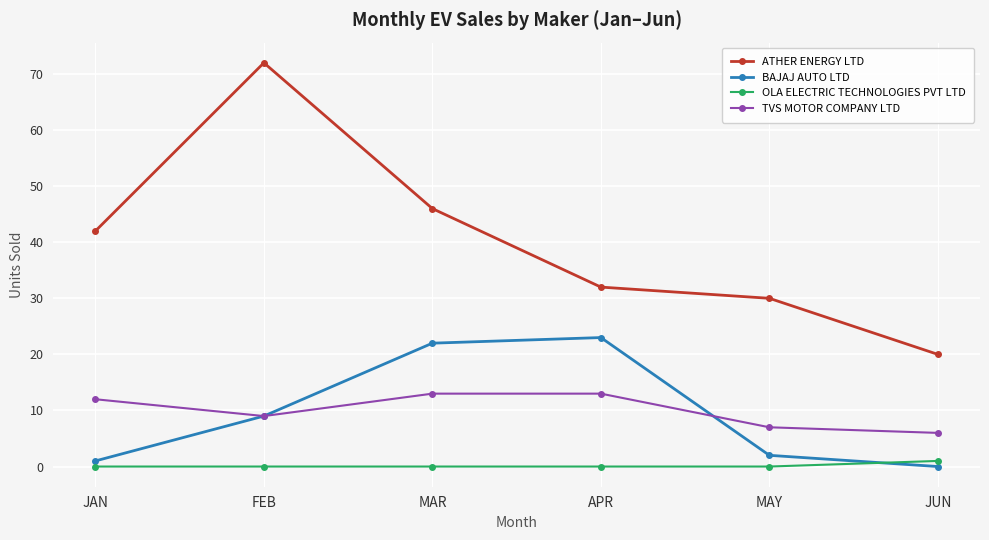

What are all the series names shown in the legend?

ATHER ENERGY LTD, BAJAJ AUTO LTD, OLA ELECTRIC TECHNOLOGIES PVT LTD, TVS MOTOR COMPANY LTD